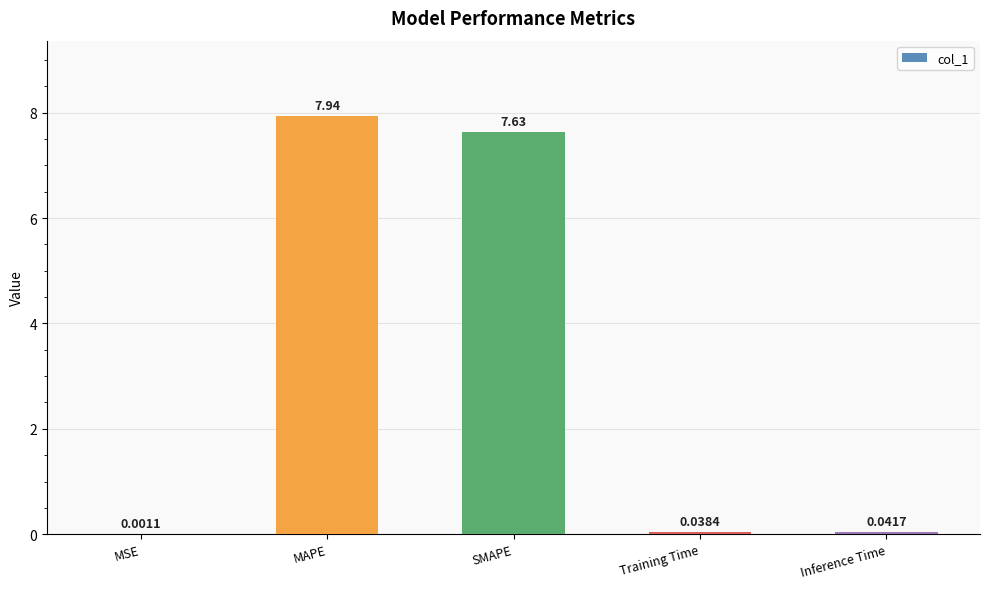

What is the change in value from MAPE to Inference Time?

-7.9